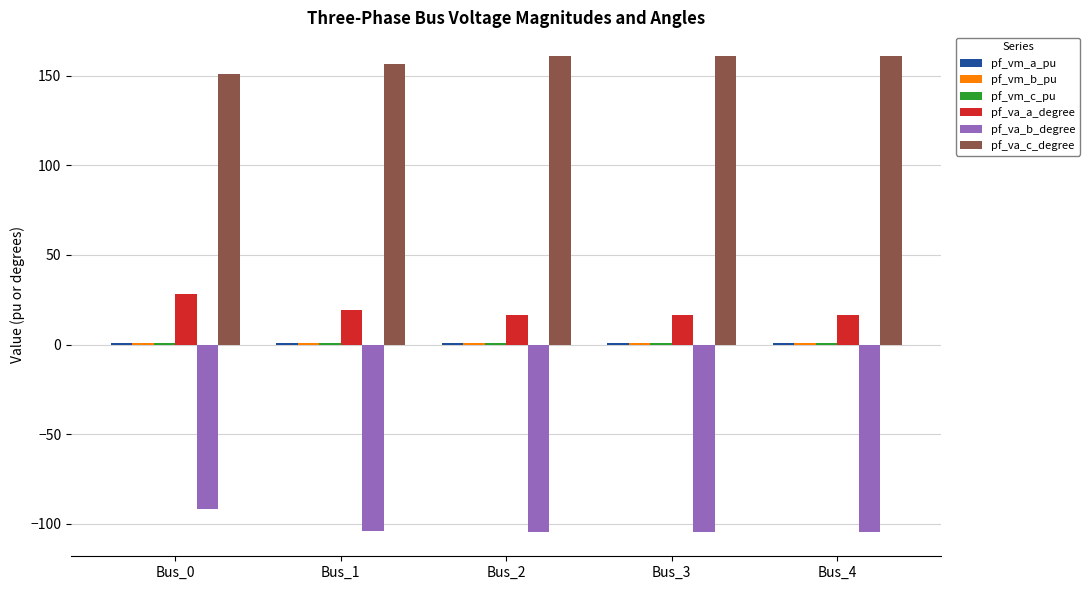

What is the sum of the pf_va_b_degree values at Bus_4 and Bus_0?

-196.7